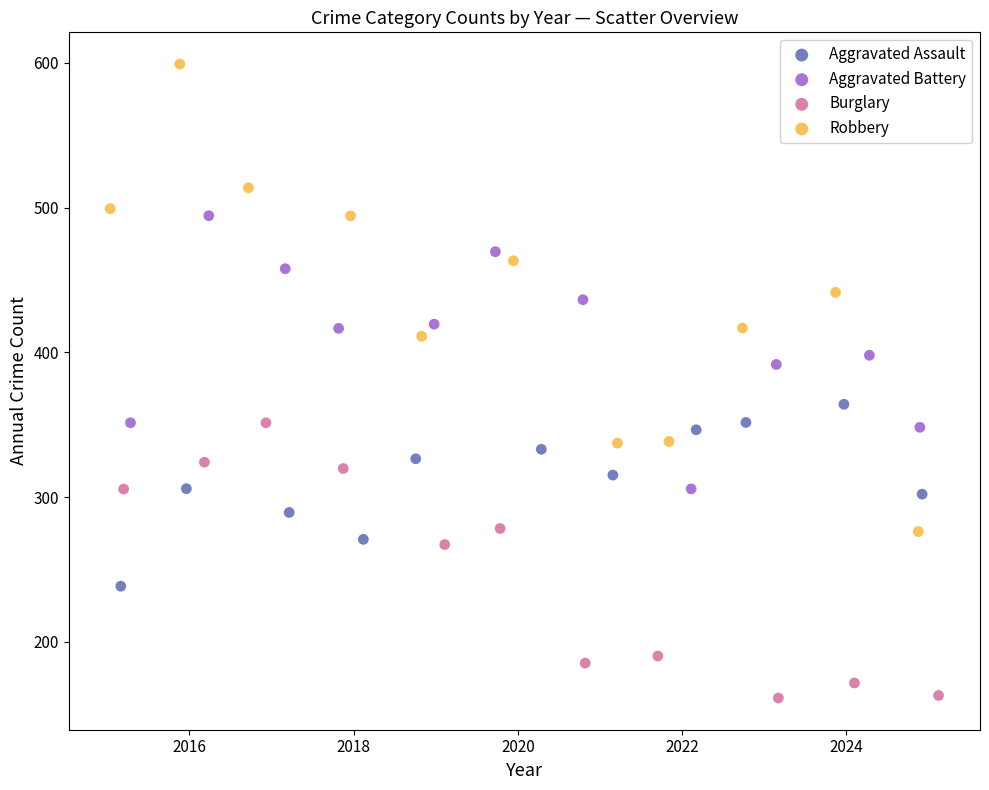

What are all the series names shown in the legend?

Aggravated Assault, Aggravated Battery, Burglary, Robbery